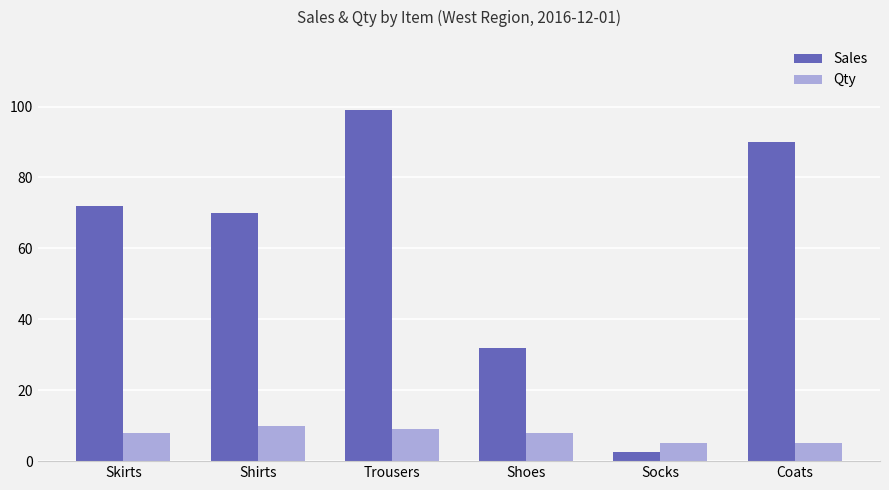

What is the difference between the Sales values at Trousers and Shoes?

67.0